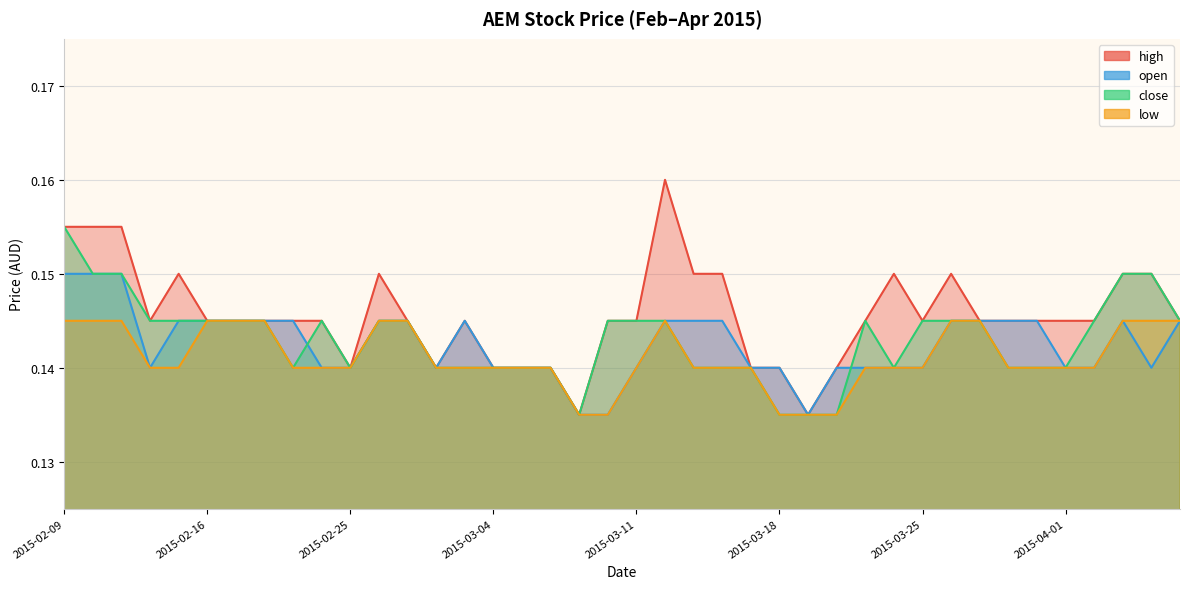

What position from the left is 2015-02-18?

8